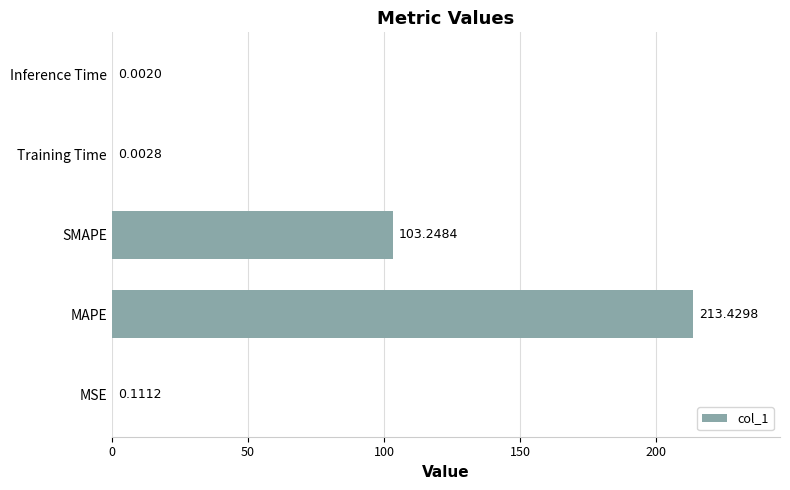

What is the change in value from SMAPE to Training Time?

-103.2